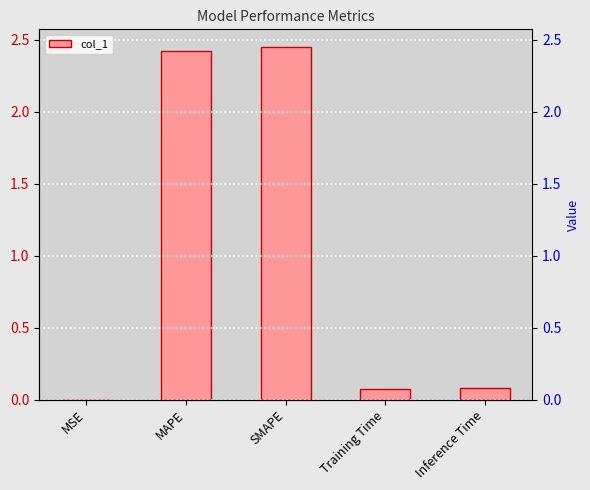

What is the difference between the values at Inference Time and SMAPE?

2.4